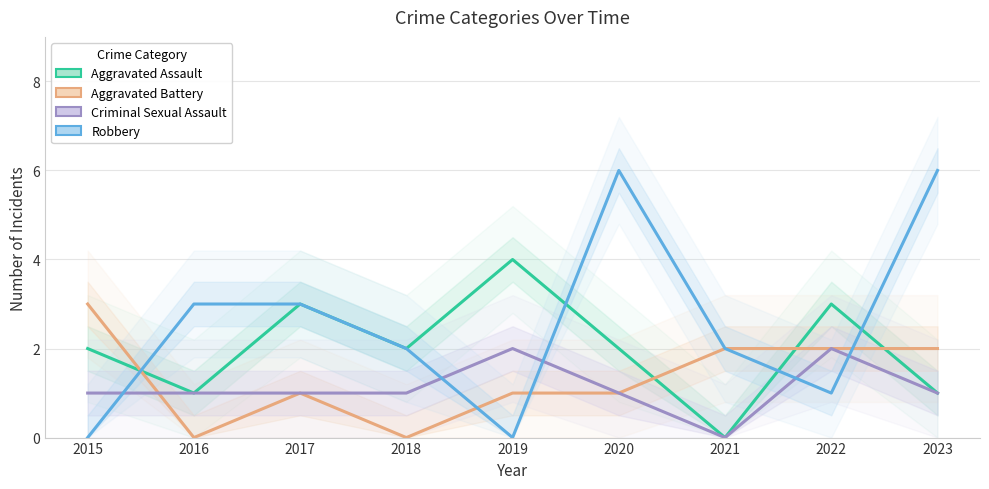

Which category has the lowest value in the Aggravated Battery series?

2016